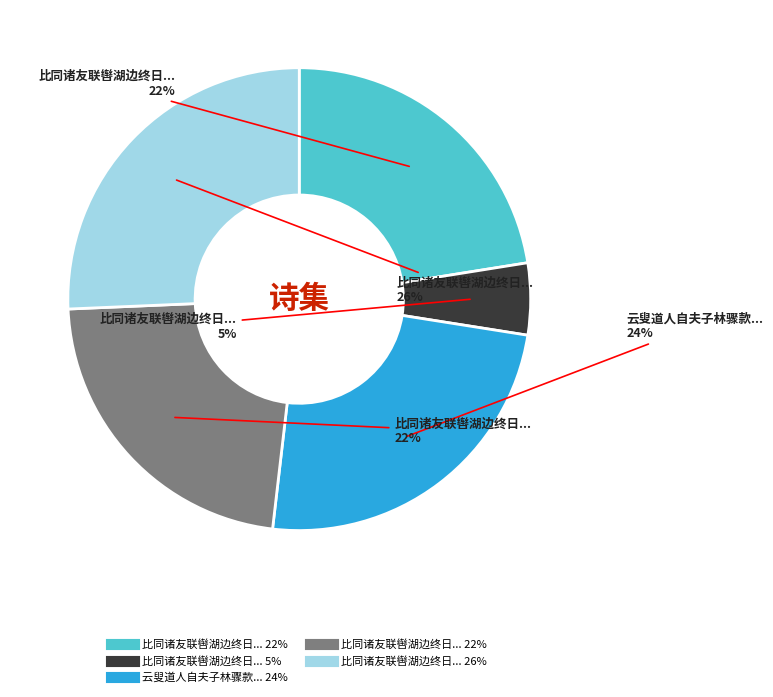

To the nearest percent, what is the difference between the largest and smallest slice percentages?

21%